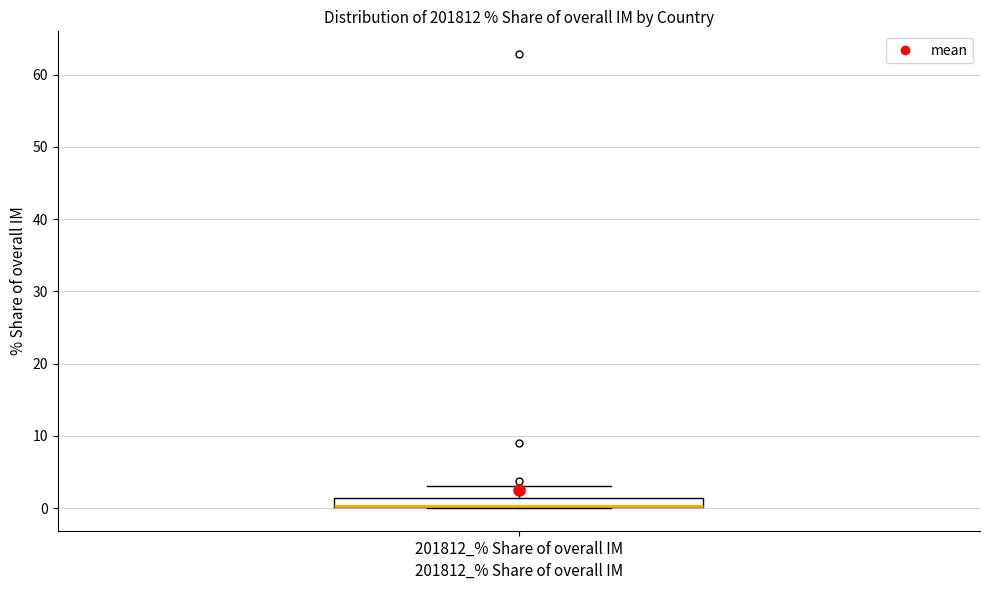

Where is the lower edge of the box for 201812_% Share of overall IM on the y-axis? The values are not printed on the chart, so give them approximately, as read against the axis.

0